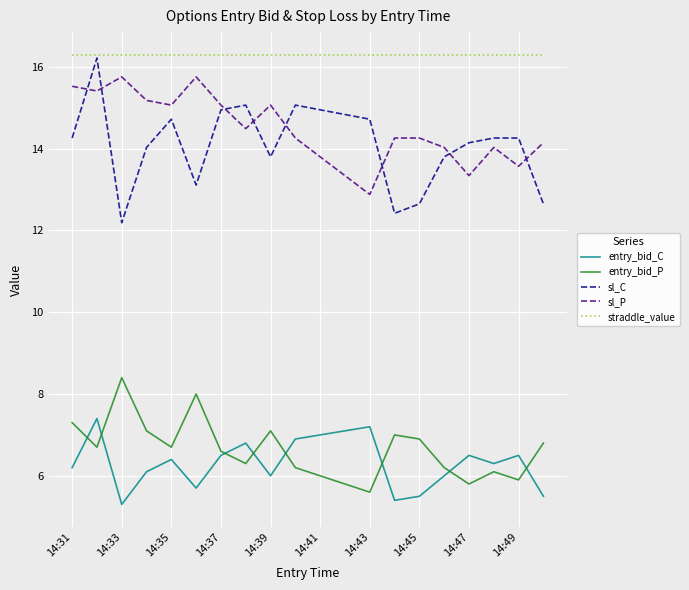

What is the smallest value displayed?

5.3